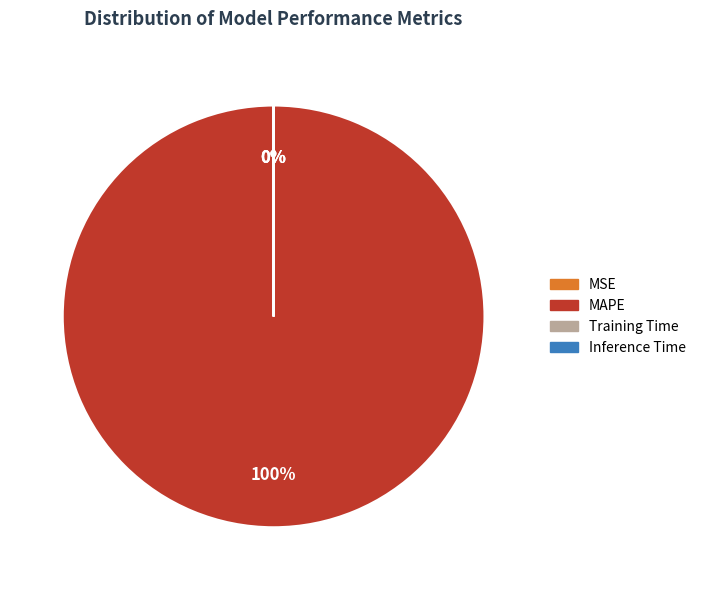

To the nearest percent, what is the difference between the largest and smallest slice percentages?

100%